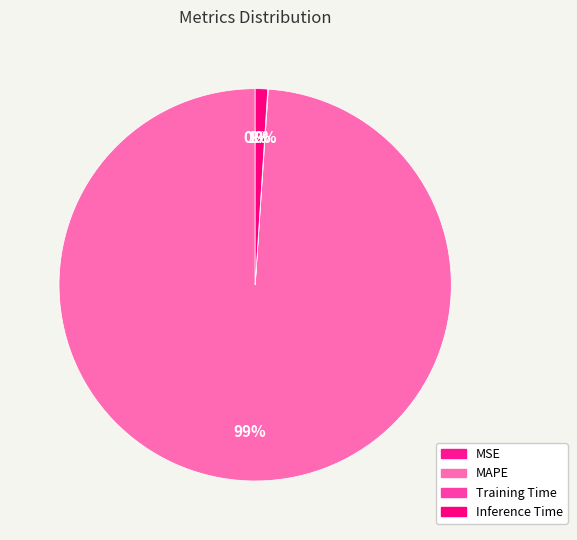

Is there any slice that represents more than half of the pie?

Yes